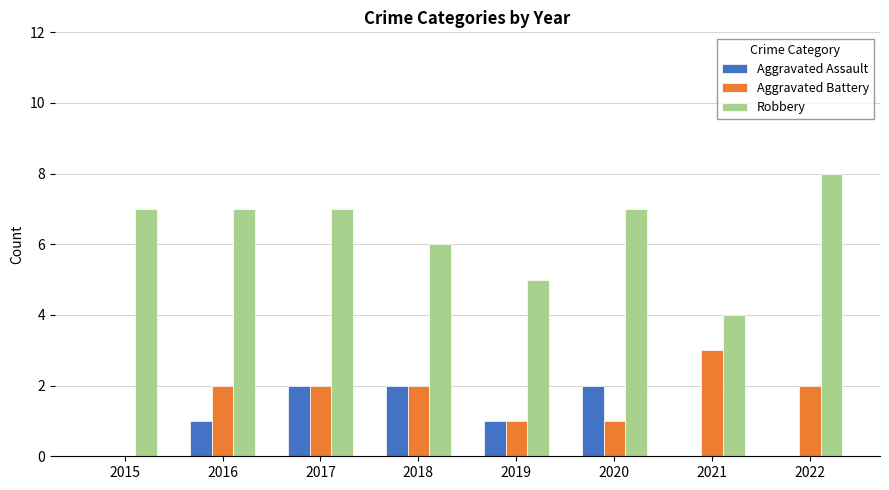

Are the bars grouped side by side (vs. stacked)?

Yes